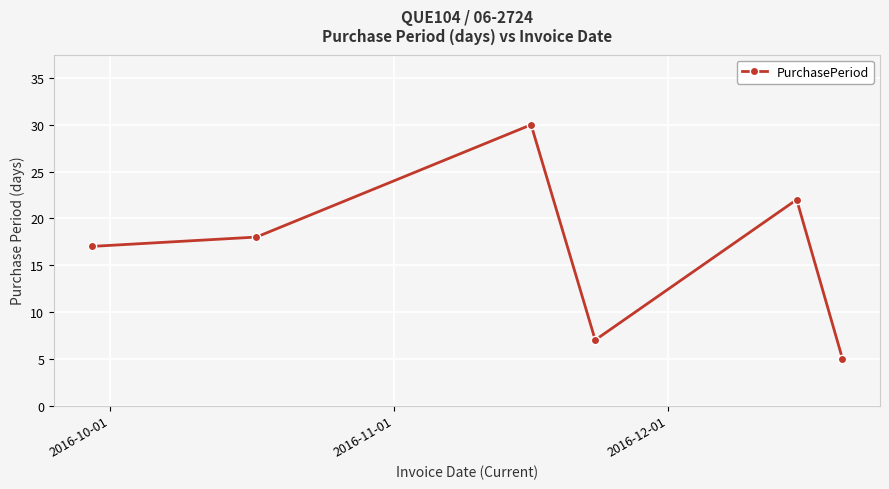

True or false: there are more than 1 points higher than both neighbors.

True